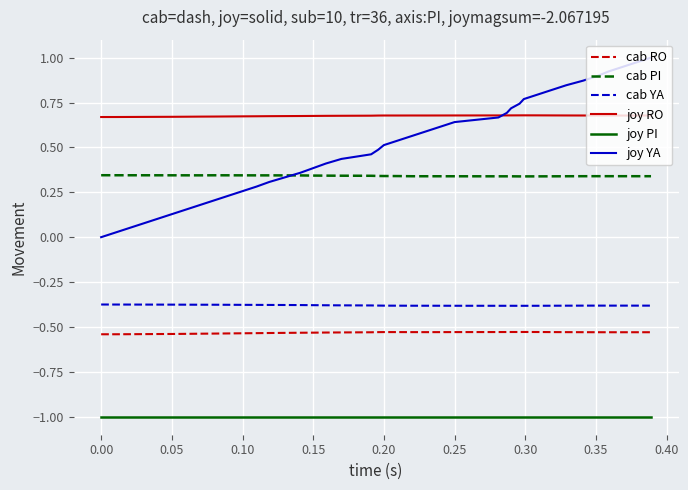

What are all the series names shown in the legend?

cab RO, cab PI, cab YA, joy RO, joy PI, joy YA